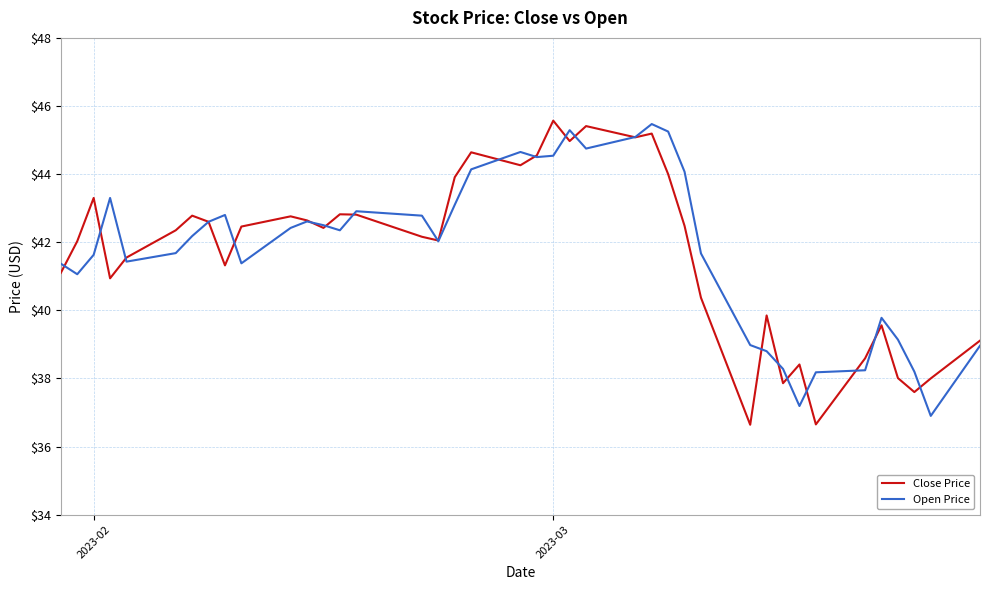

What is the maximum value shown in the chart?

45.6